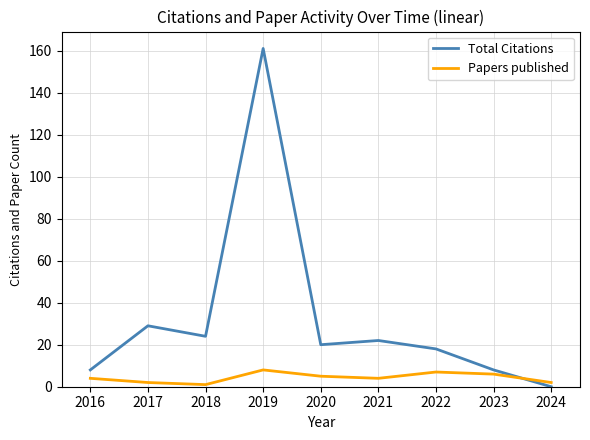

True or false: Papers published and Total Citations intersect in this chart.

True